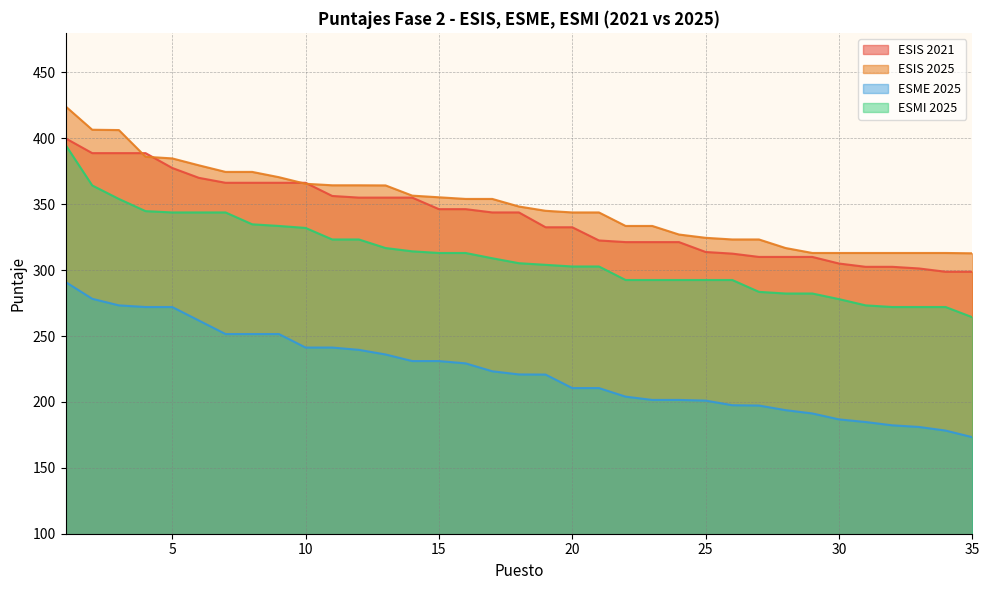

Reading right to left, transcribe all the data shown in this chart.

ESIS 2021: 298.8	298.8	301.2	302.5	302.5	305.0	310.0	310.0	310.0	312.5	313.8	321.2	321.2	321.2	322.5	332.5	332.5	343.8	343.8	346.2	346.2	355.0	355.0	355.0	356.2	366.2	366.2	366.2	366.2	370.0	377.5	388.8	388.8	388.8	400.0
ESIS 2025: 312.8	313.0	313.0	313.0	313.0	313.0	313.0	316.8	323.2	323.2	324.5	327.0	333.5	333.5	343.8	343.8	345.0	348.2	354.0	354.0	355.2	356.5	364.2	364.4	364.4	365.5	370.5	374.5	374.5	379.5	384.8	386.0	406.2	406.5	424.2
ESME 2025: 173.2	178.2	181.0	182.2	184.8	186.8	191.2	193.8	197.2	197.5	201.0	201.5	201.5	204.0	210.5	210.5	220.8	220.8	223.2	229.2	231.0	231.0	236.0	239.5	241.2	241.2	251.5	251.5	251.5	261.8	272.0	272.0	273.2	278.2	291.0
ESMI 2025: 264.2	272.0	272.0	272.0	273.2	278.0	282.2	282.2	283.5	292.5	292.5	292.5	292.5	292.5	302.8	302.8	304.0	305.2	309.0	313.0	313.0	314.2	316.8	323.2	323.2	332.0	333.5	334.8	343.8	343.8	343.8	344.8	354.0	364.2	395.0